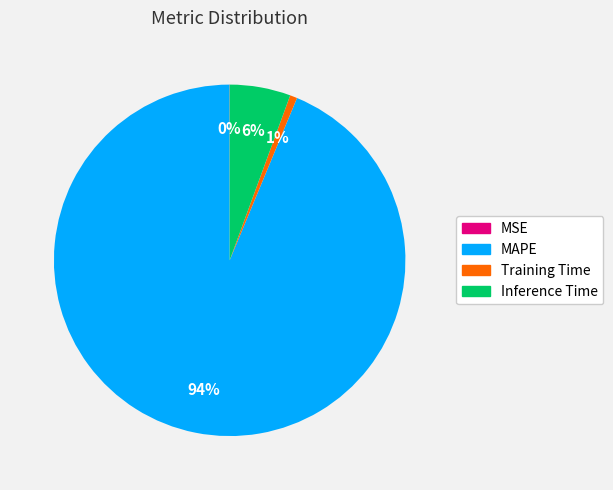

What percentage is the Training Time slice, to the nearest percent?

1%